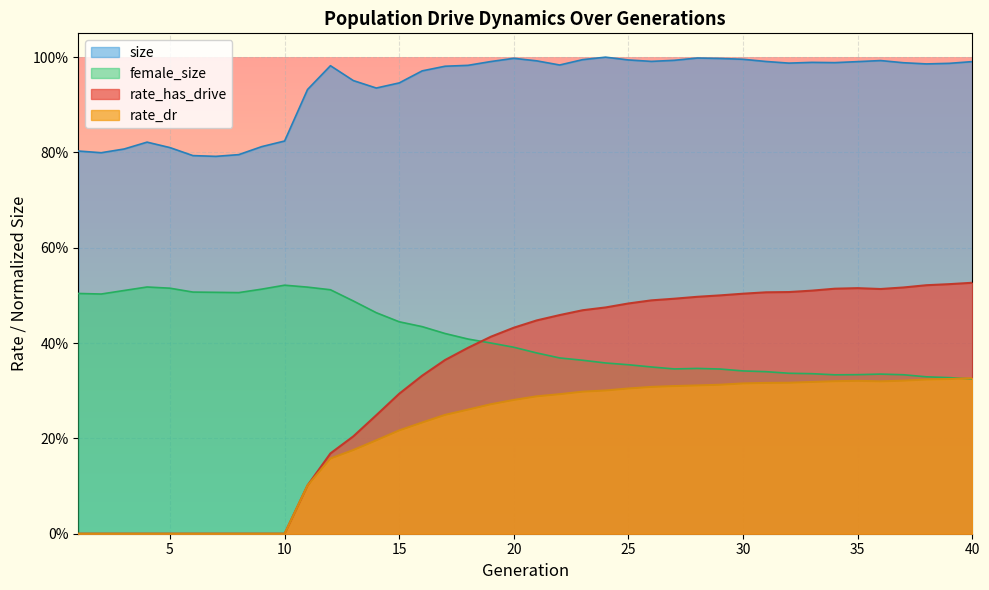

True or false: rate_has_drive and rate_dr intersect in this chart.

False